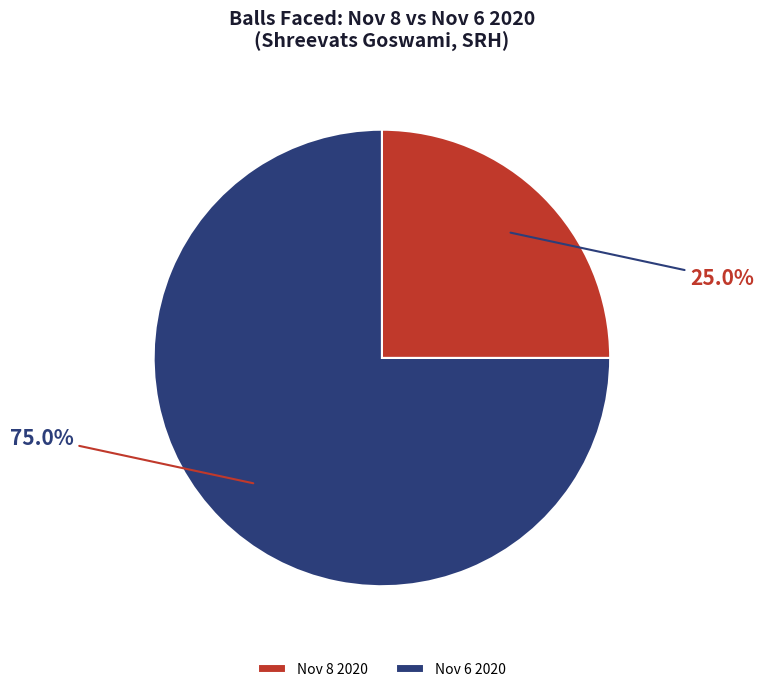

Is the sum of Nov 6 2020 and Nov 8 2020 greater than half?

Yes